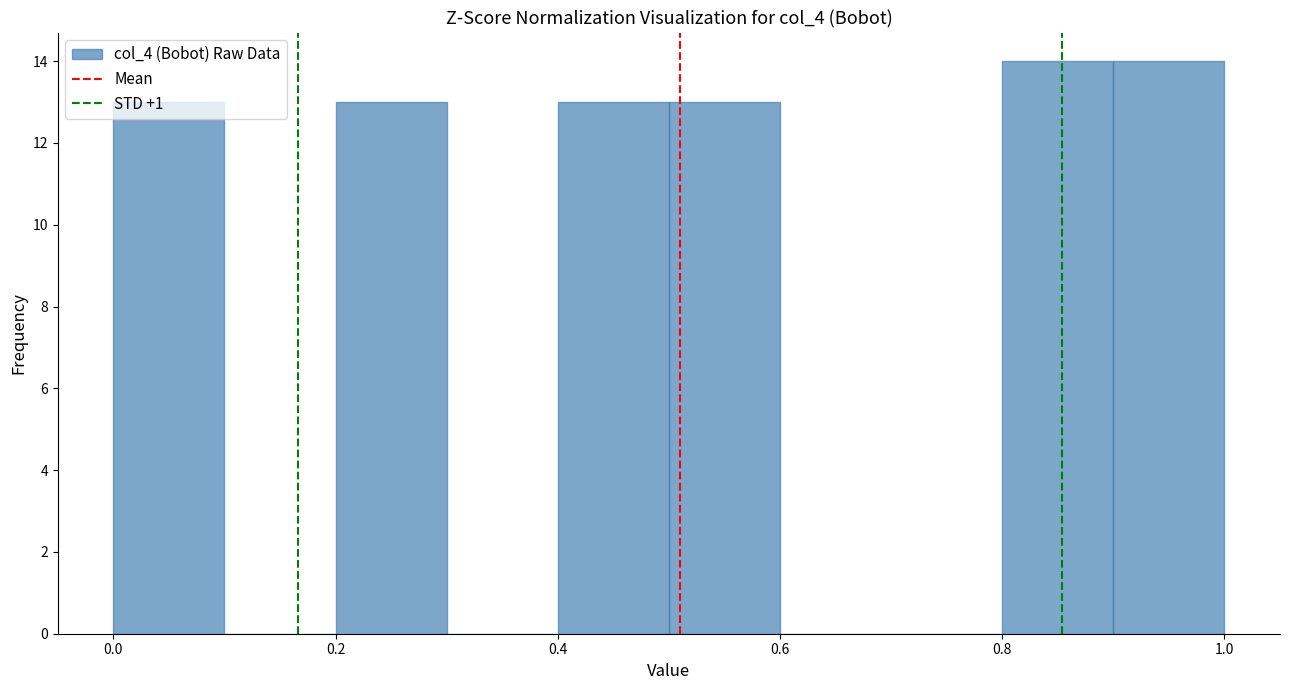

Reading left to right, list every bar in this chart as the range it spans on the x-axis followed by its height. The values are not printed on the chart, so give them approximately, as read against the axis.

0.0 to 0.1: 13
0.1 to 0.2: 0
0.2 to 0.3: 13
0.3 to 0.4: 0
0.4 to 0.5: 13
0.5 to 0.6: 13
0.6 to 0.7: 0
0.7 to 0.8: 0
0.8 to 0.9: 14
0.9 to 1.0: 14